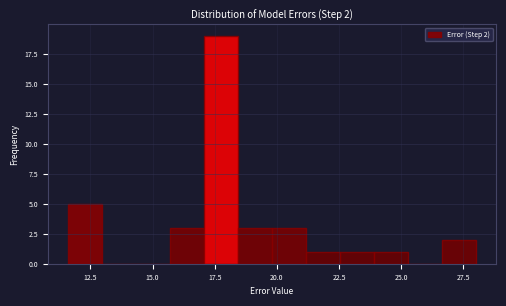

Read against the x-axis, roughly where is the centre of the tallest bar?

18.0